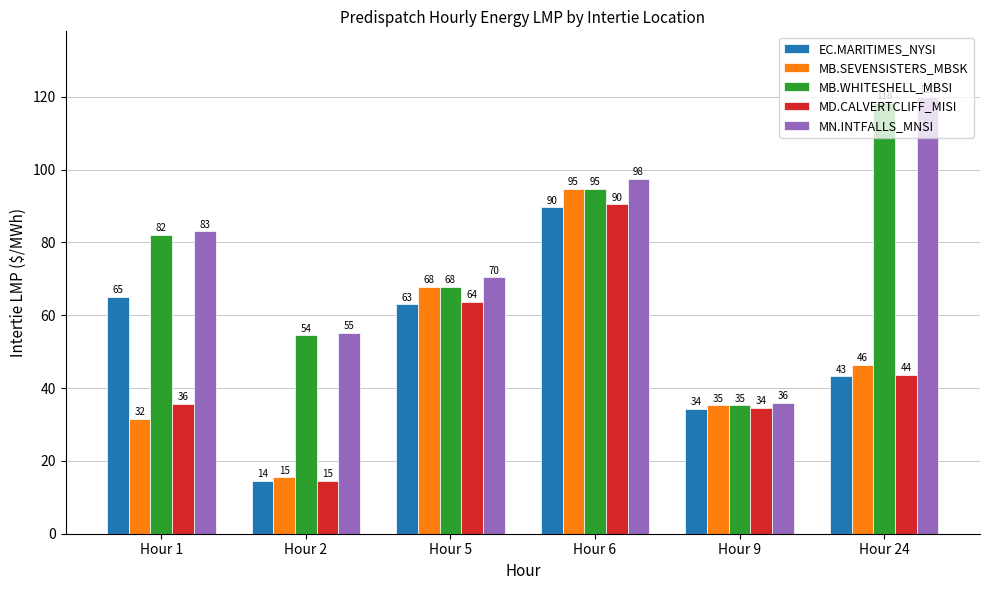

Rank the categories by MB.WHITESHELL_MBSI value from highest to lowest.

Hour 24, Hour 6, Hour 1, Hour 5, Hour 2, Hour 9